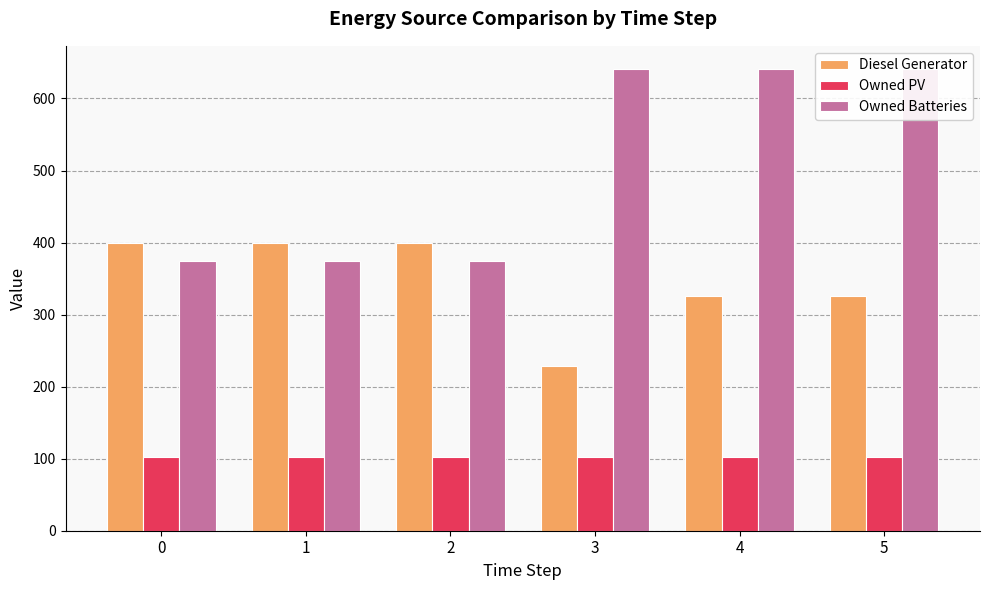

What is the difference between the second highest and second lowest values in the Diesel Generator series?

74